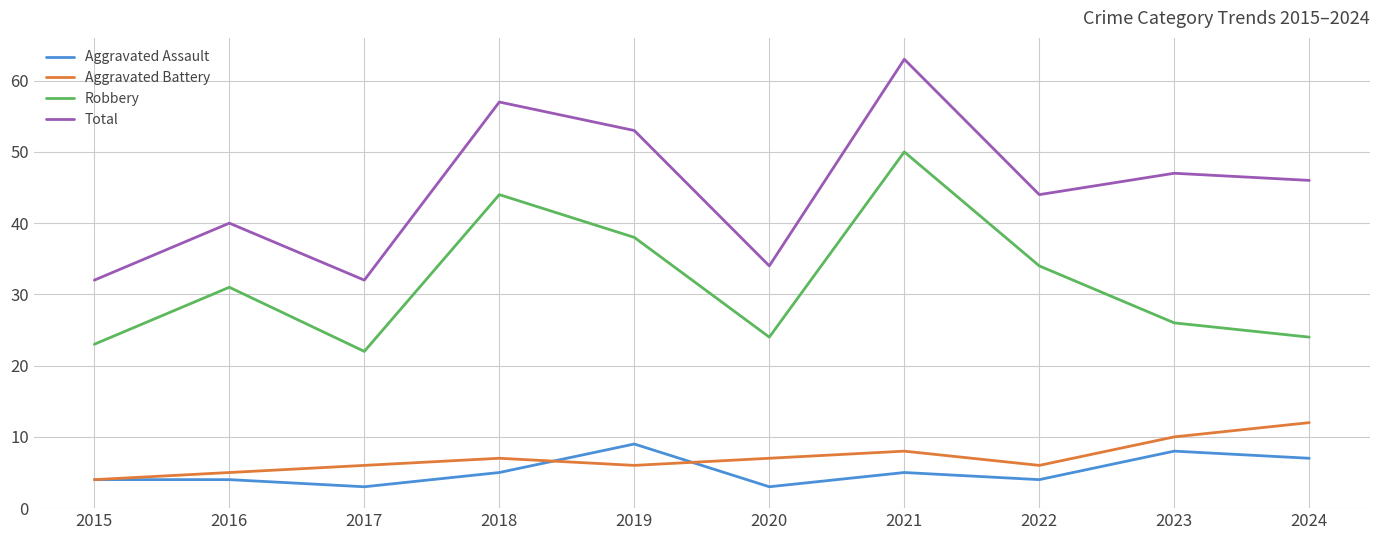

Reading right to left, transcribe all the data shown in this chart.

Aggravated Assault: 7	8	4	5	3	9	5	3	4	4
Aggravated Battery: 12	10	6	8	7	6	7	6	5	4
Robbery: 24	26	34	50	24	38	44	22	31	23
Total: 46	47	44	63	34	53	57	32	40	32